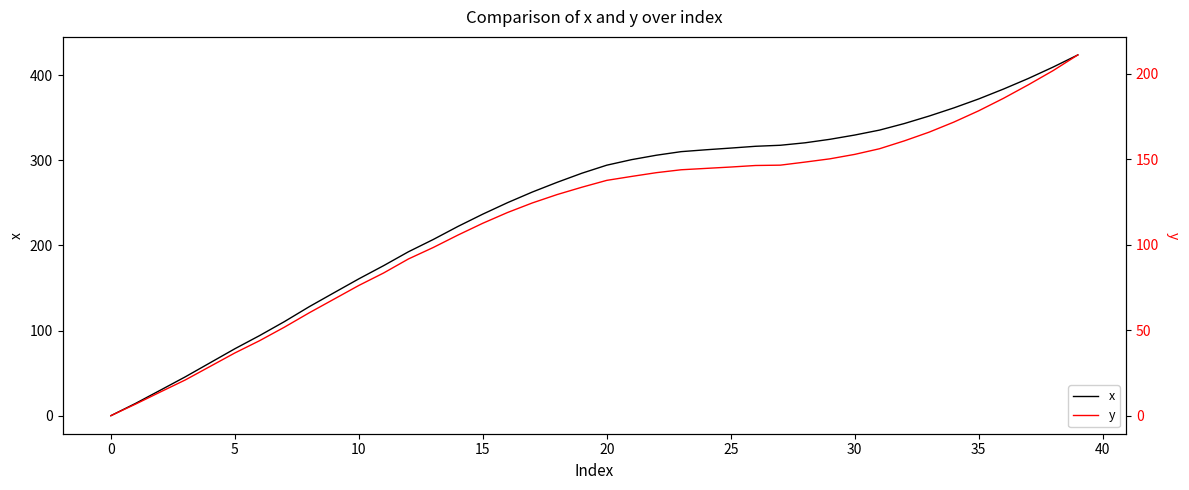

Is it true that y equals 211.1 at 39?

True